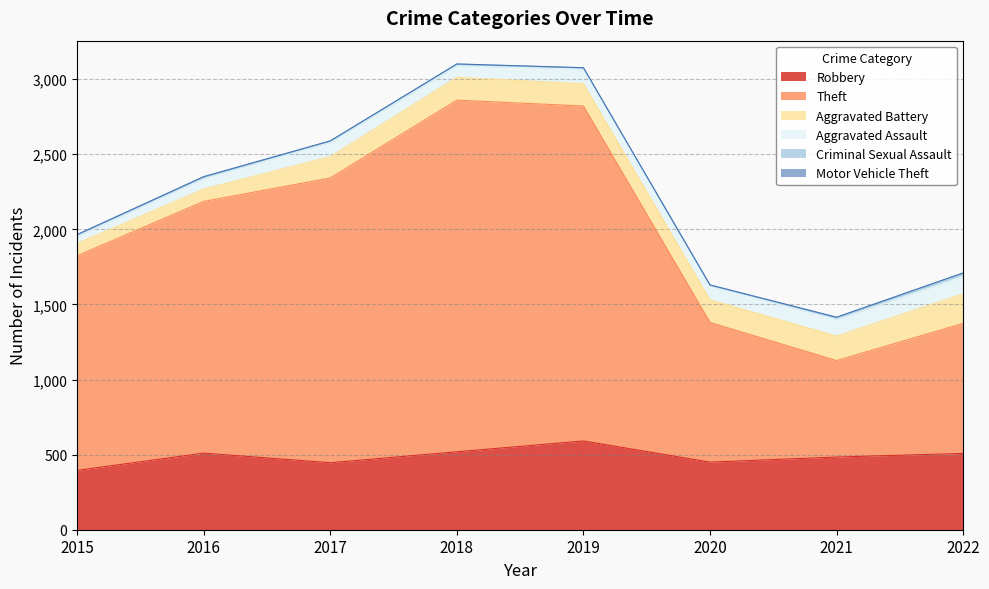

True or false: Criminal Sexual Assault has a value of 21 at 2022.

True